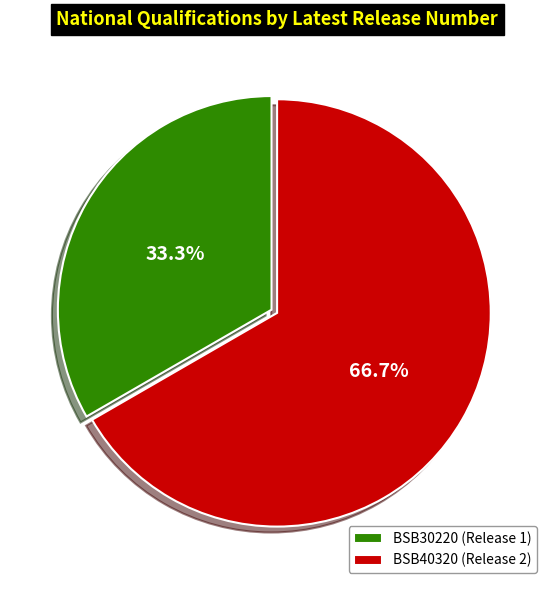

What is the smallest slice in the pie chart?

BSB30220